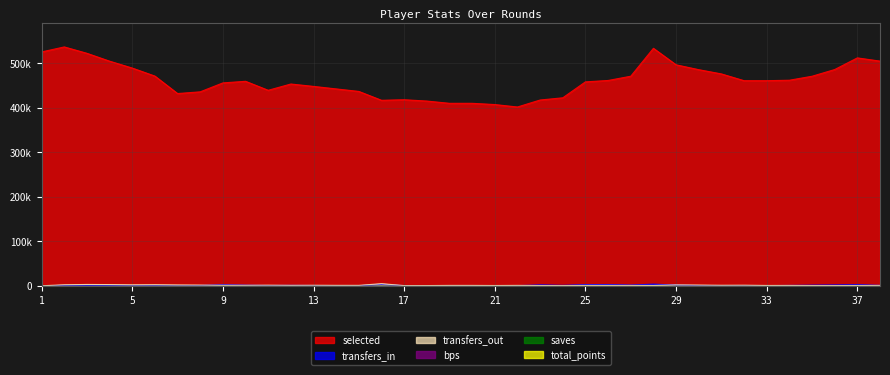

Is the value of transfers_out at 36 greater than the value of bps at 24?

Yes